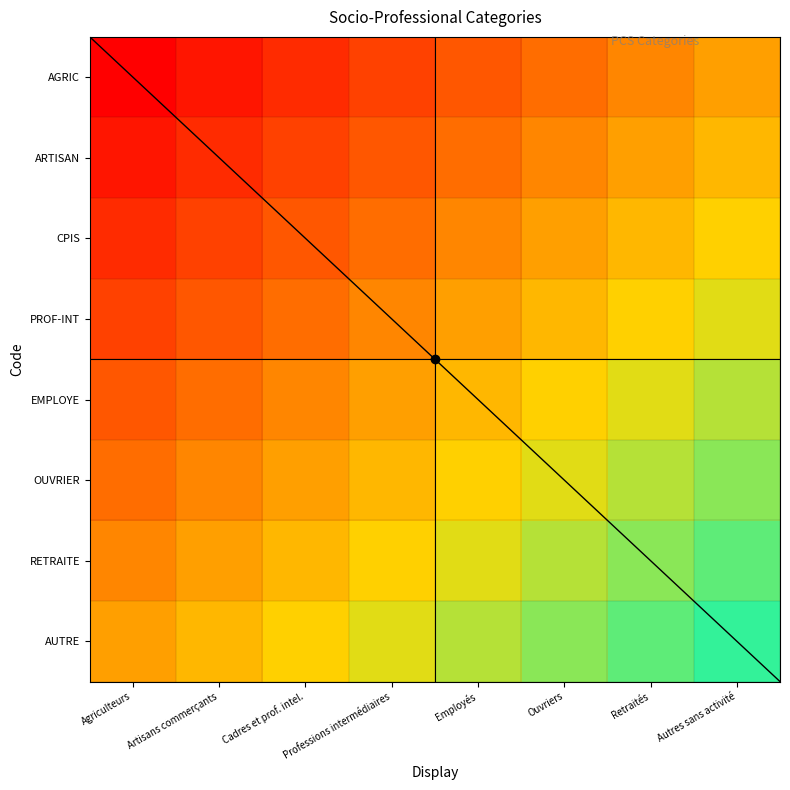

At which category is the sum across all series the highest?

Autres sans activité